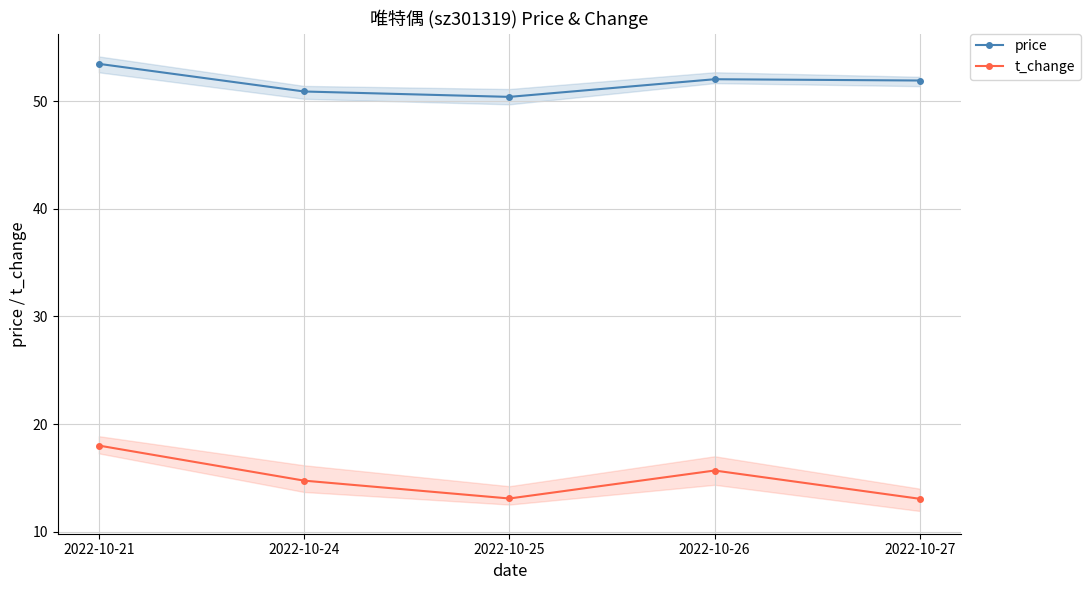

Where does the price series first go above 51?

2022-10-21